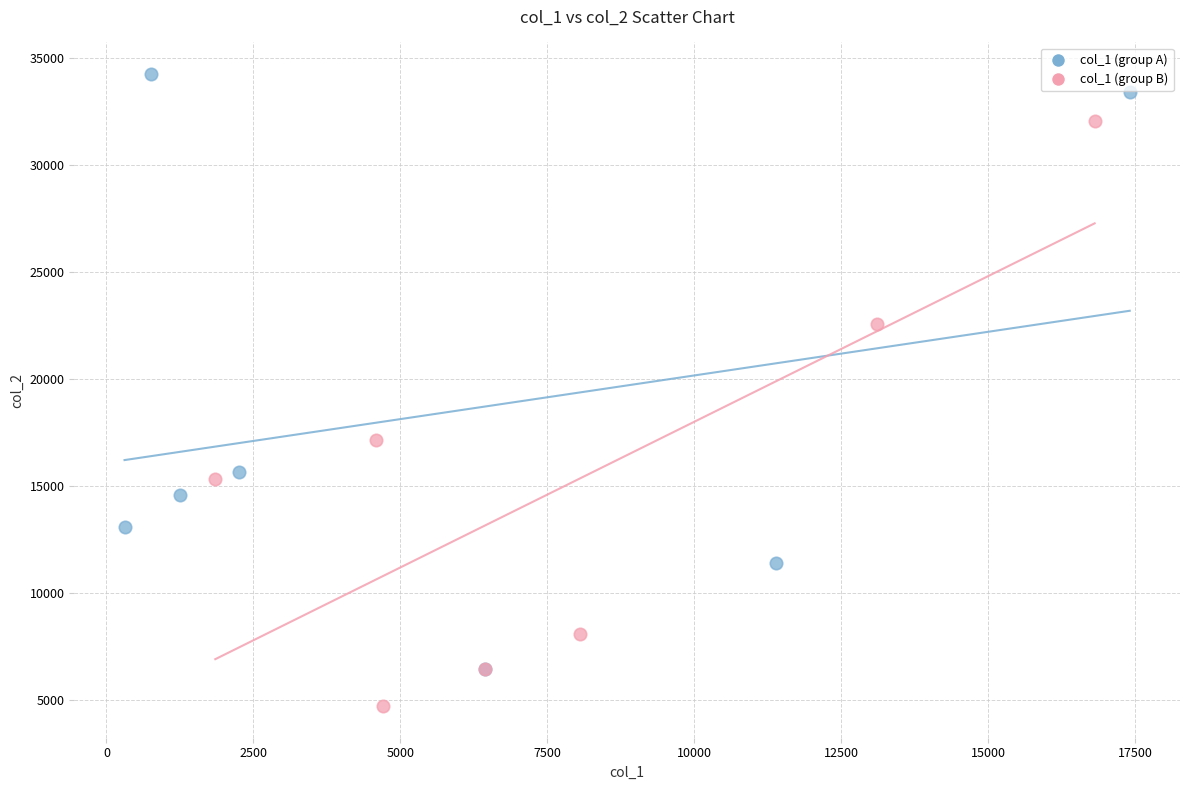

Which series reaches the minimum Y coordinate?

col_1 (group B)